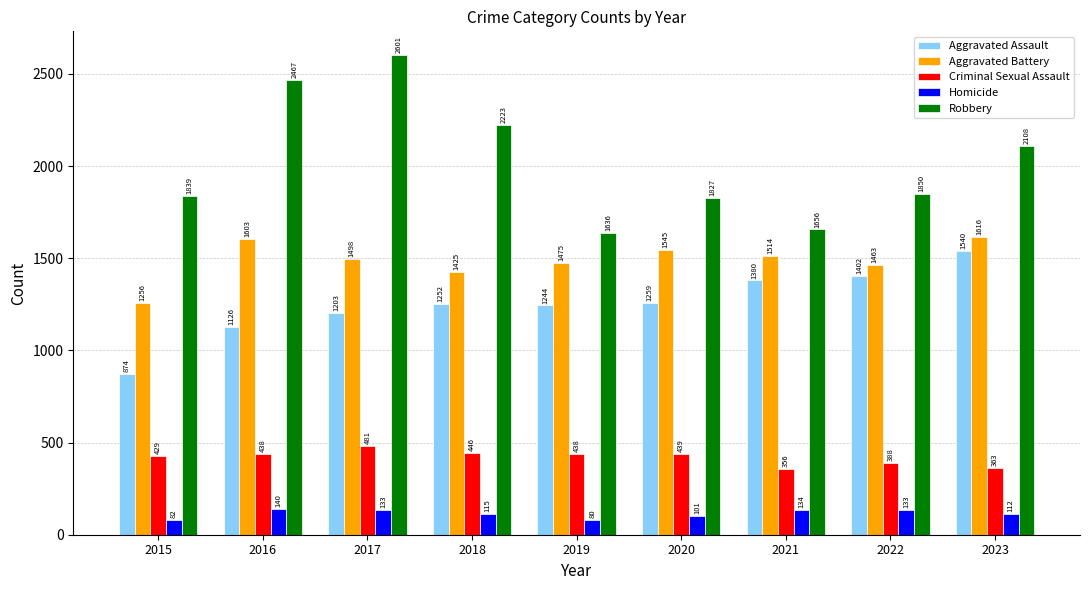

The Homicide series shows 233 at 2022. True or false?

False